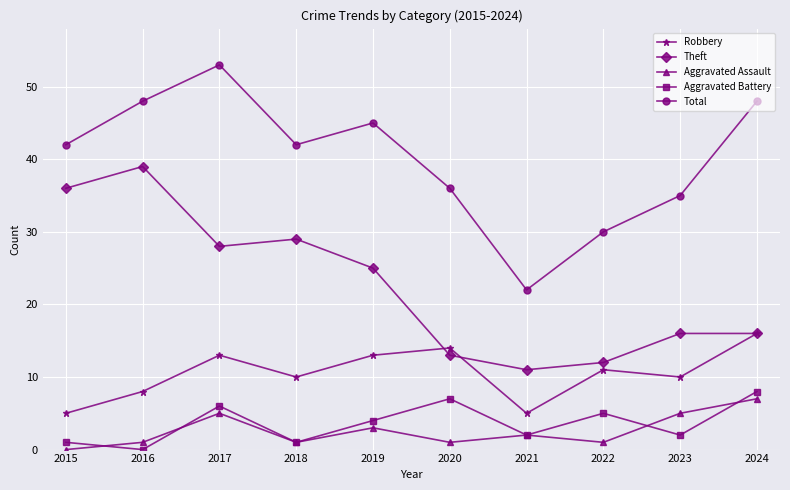

True or false: Robbery has a value of 28 at 2024.

False